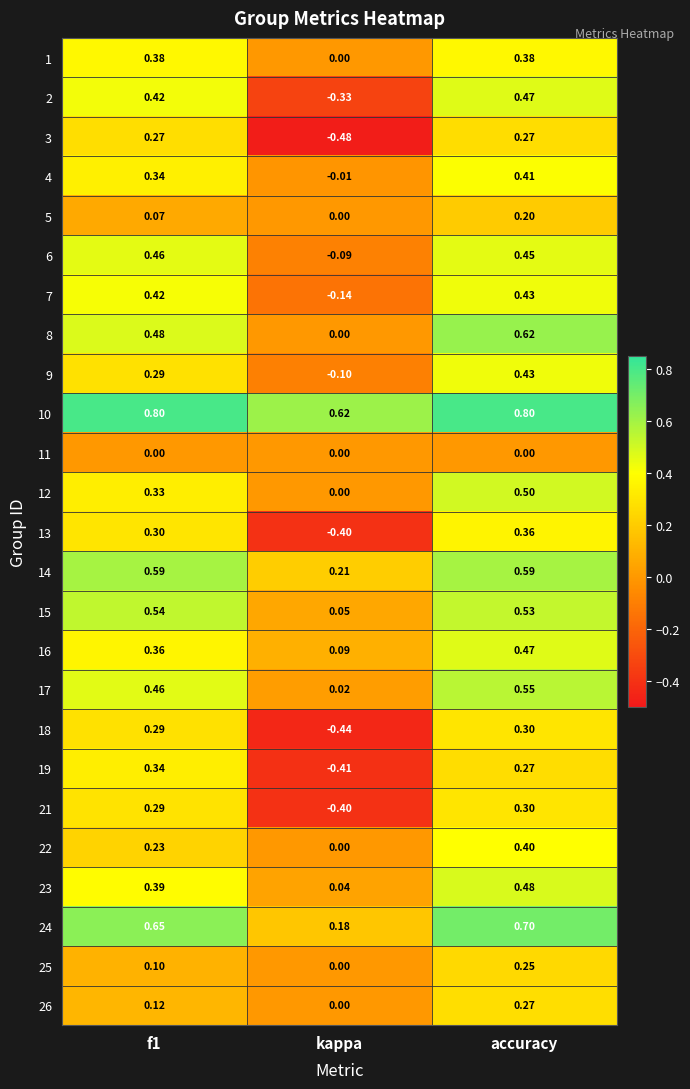

At which label does 5 reach its minimum?

kappa